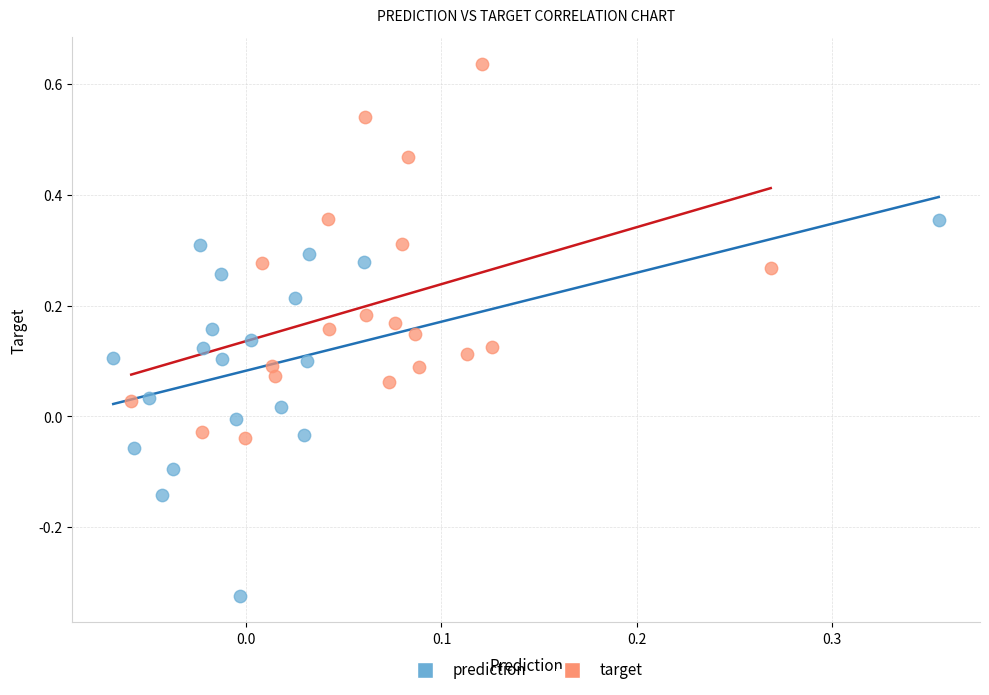

Which series contains the highest Y value?

target